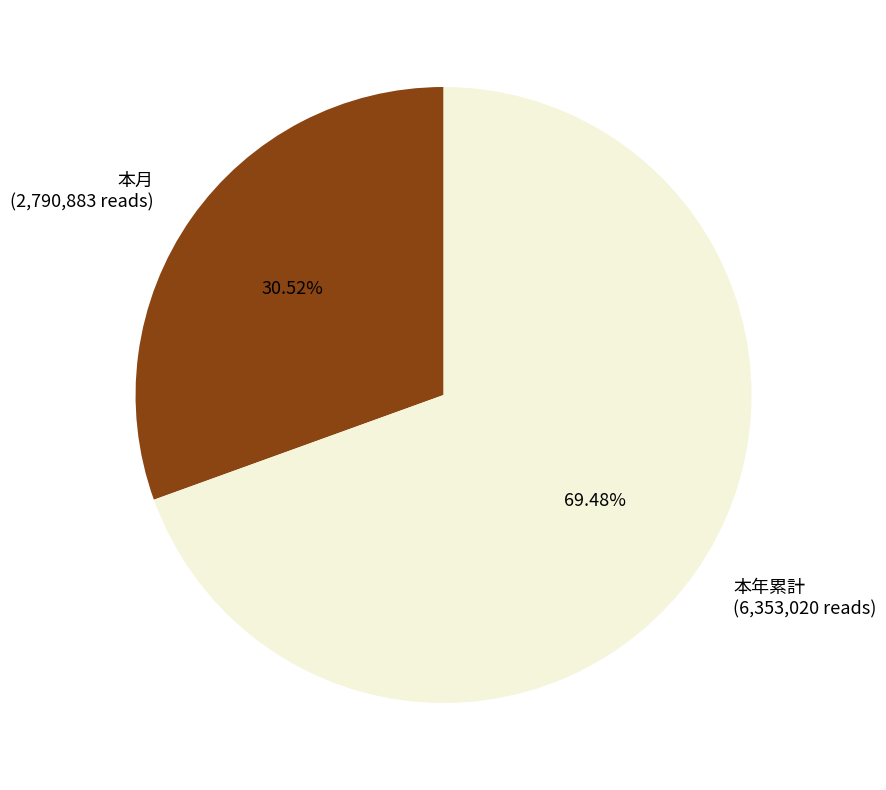

Which category has the biggest portion of the pie?

本年累計